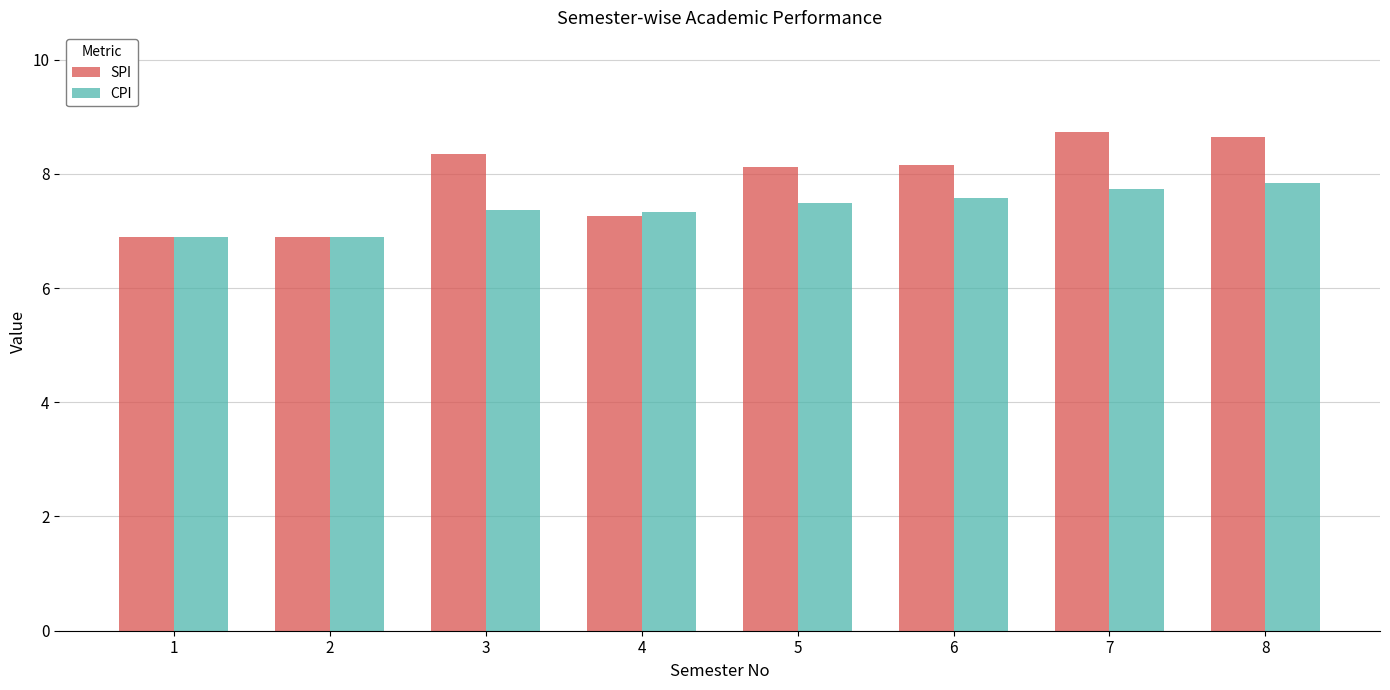

At 8, list the series in order from smallest to largest.

CPI, SPI